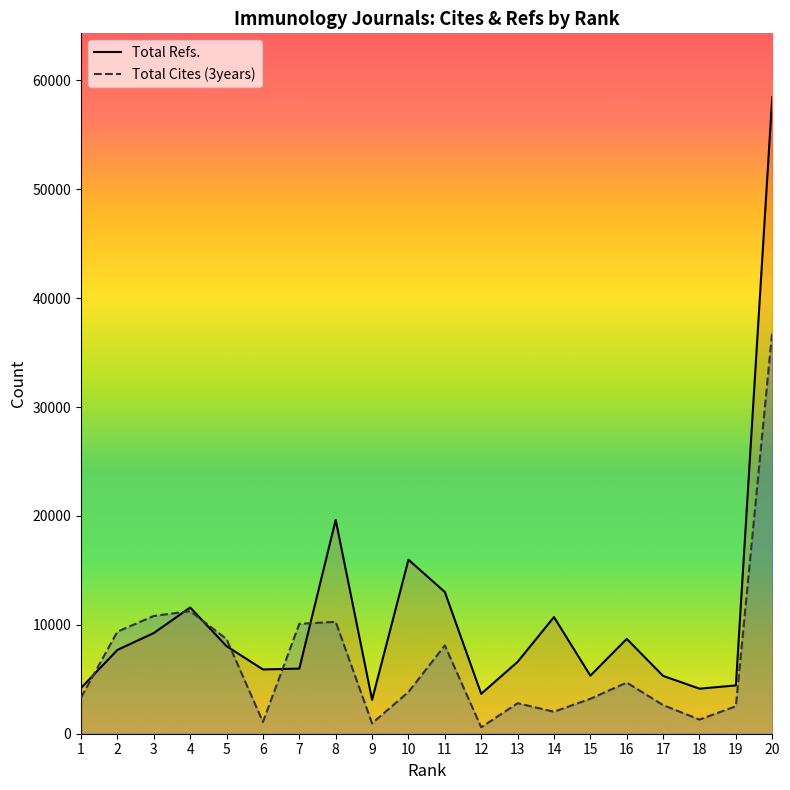

Which series has the widest spread of values?

Total Refs.